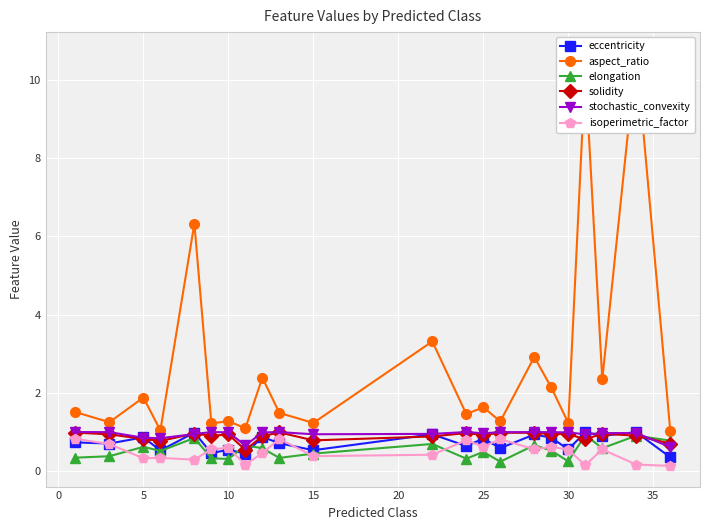

What are all the series names shown in the legend?

eccentricity, aspect_ratio, elongation, solidity, stochastic_convexity, isoperimetric_factor